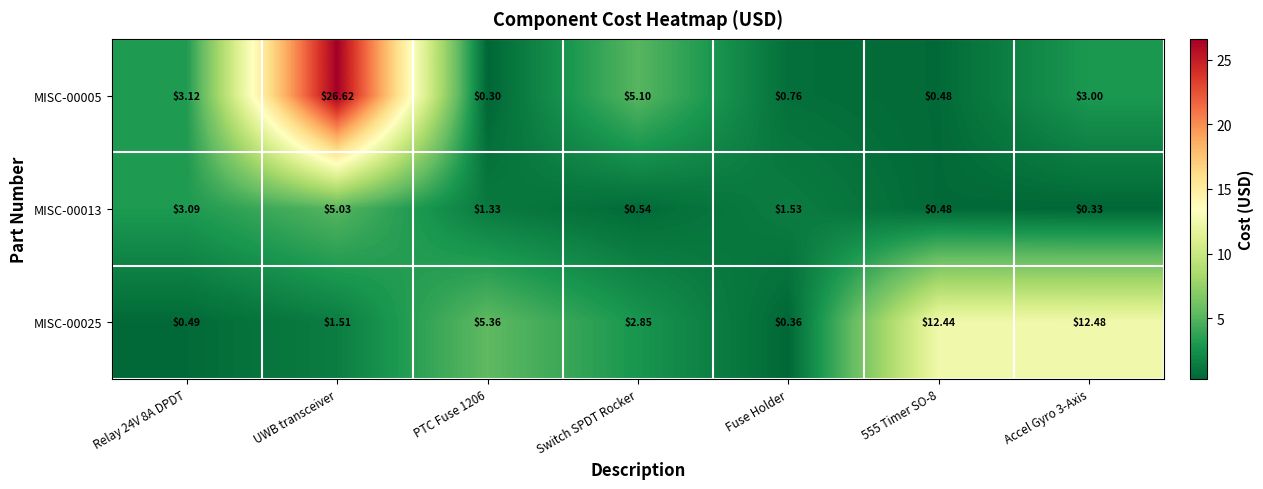

Is the value of MISC-00005 at PTC Fuse 1206 greater than the value of MISC-00025 at Relay 24V 8A DPDT?

No